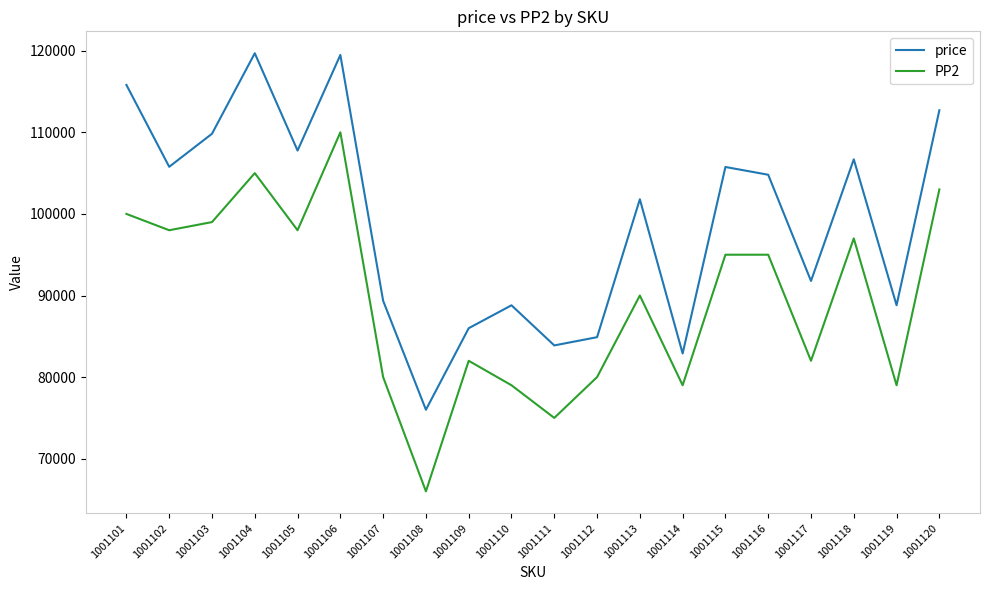

What are all the series names shown in the legend?

price, PP2